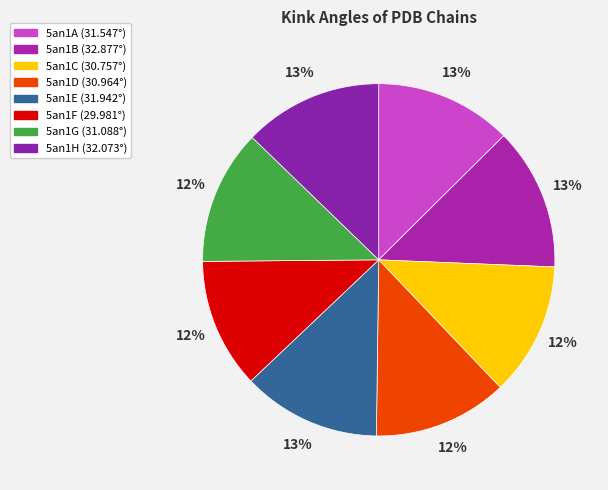

What is the largest slice in the pie chart?

5an1B